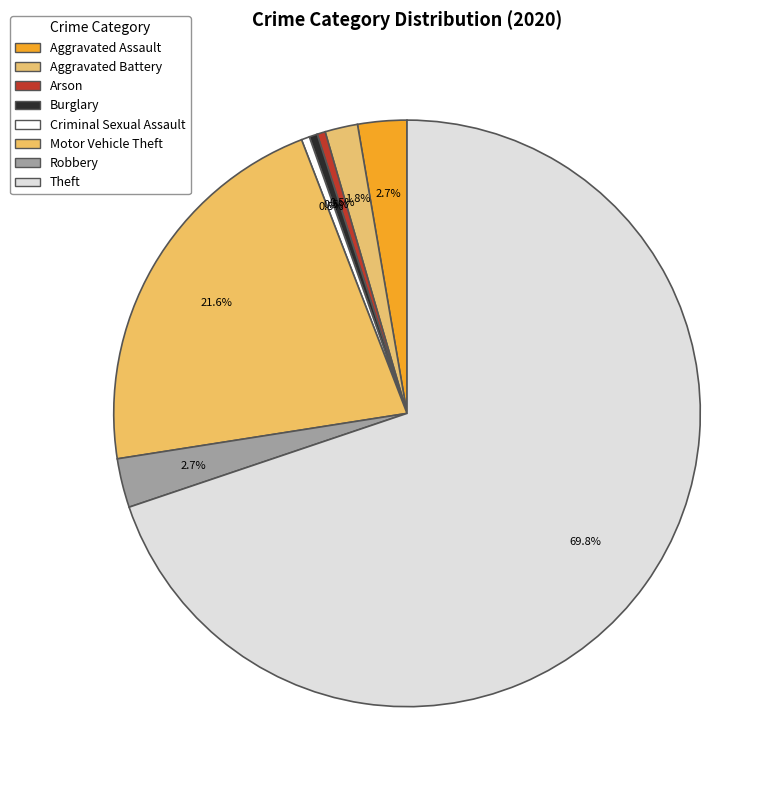

Count the number of slices in the pie.

8